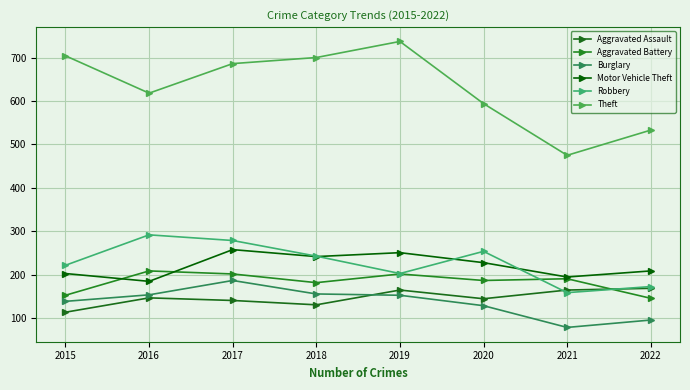

Does the chart display data point markers on the line(s)?

Yes